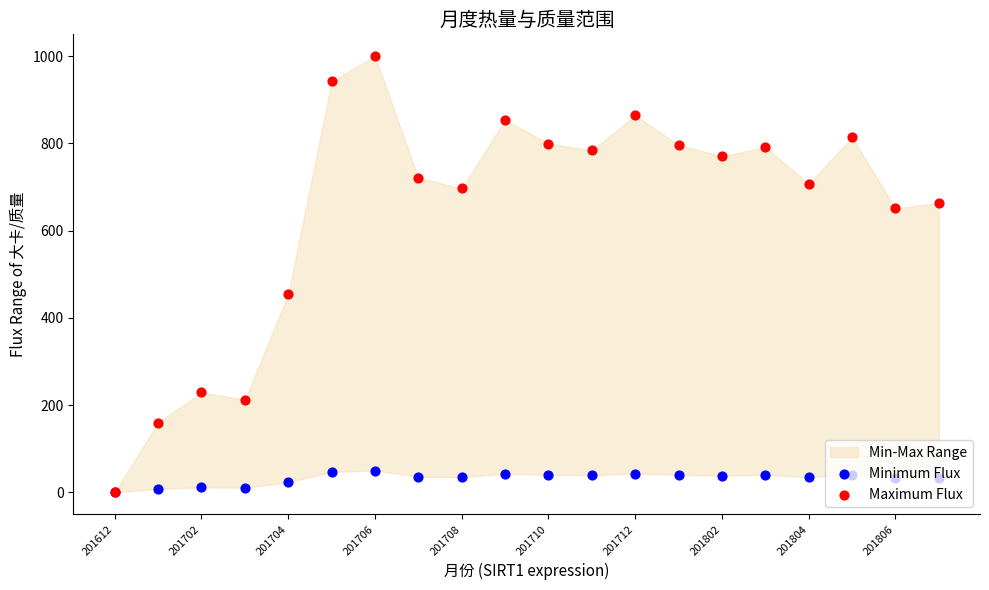

Is the value of Maximum Flux at 201706 greater than the value of Minimum Flux at 201612?

Yes